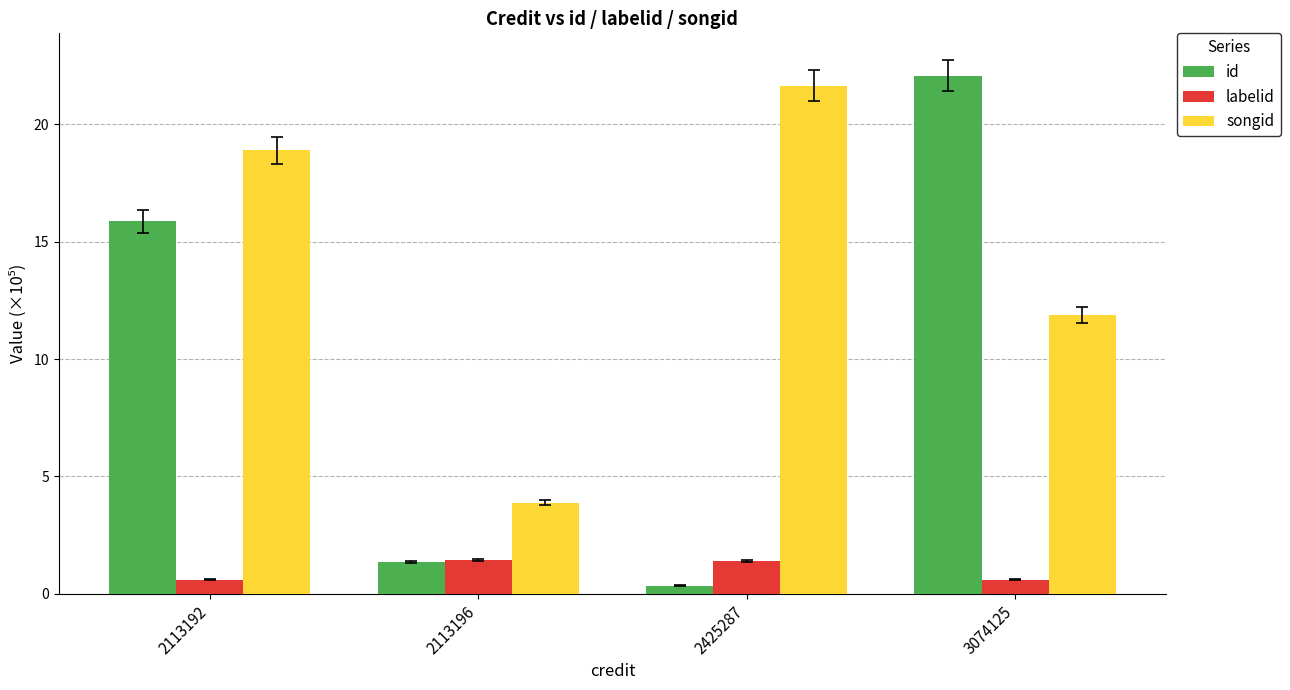

What is the difference between the second highest and minimum values in the labelid series?

0.8